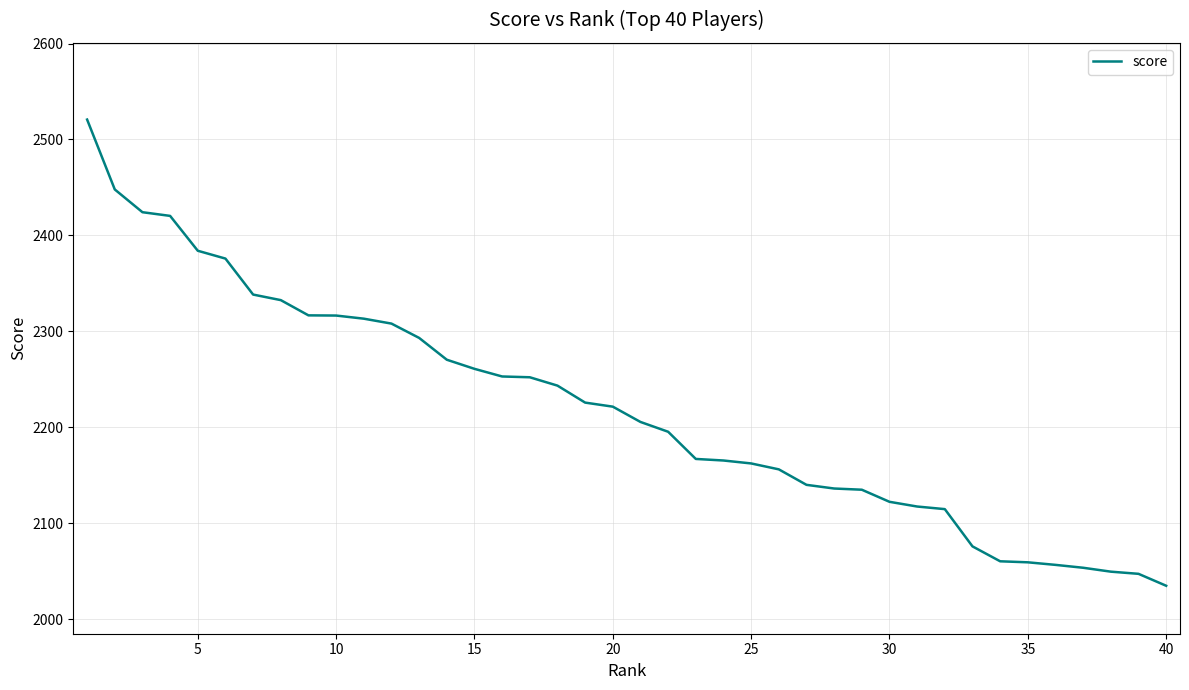

What is the smallest value displayed?

2034.7